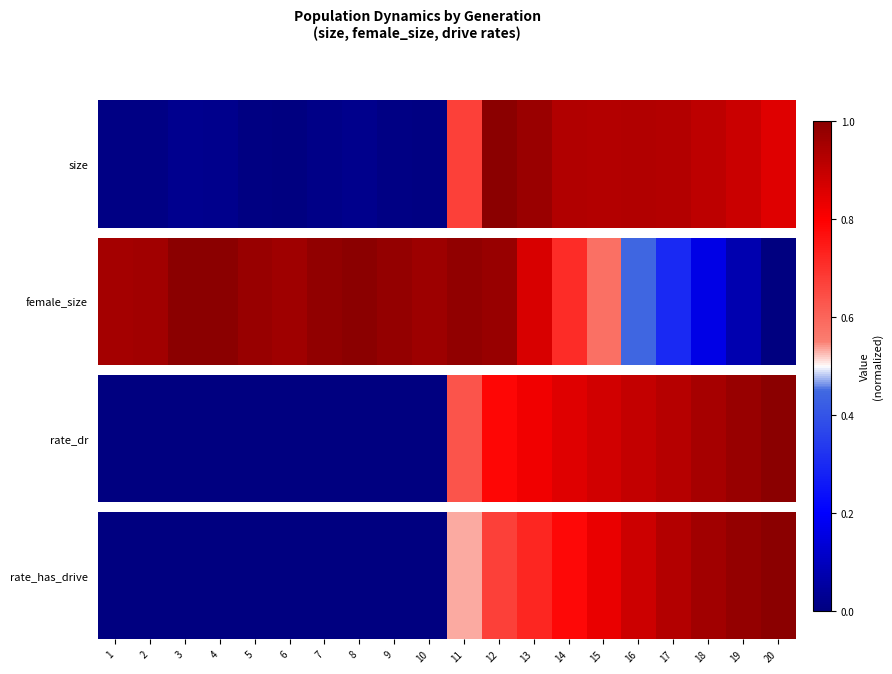

Which label corresponds to the largest value in the chart?

20